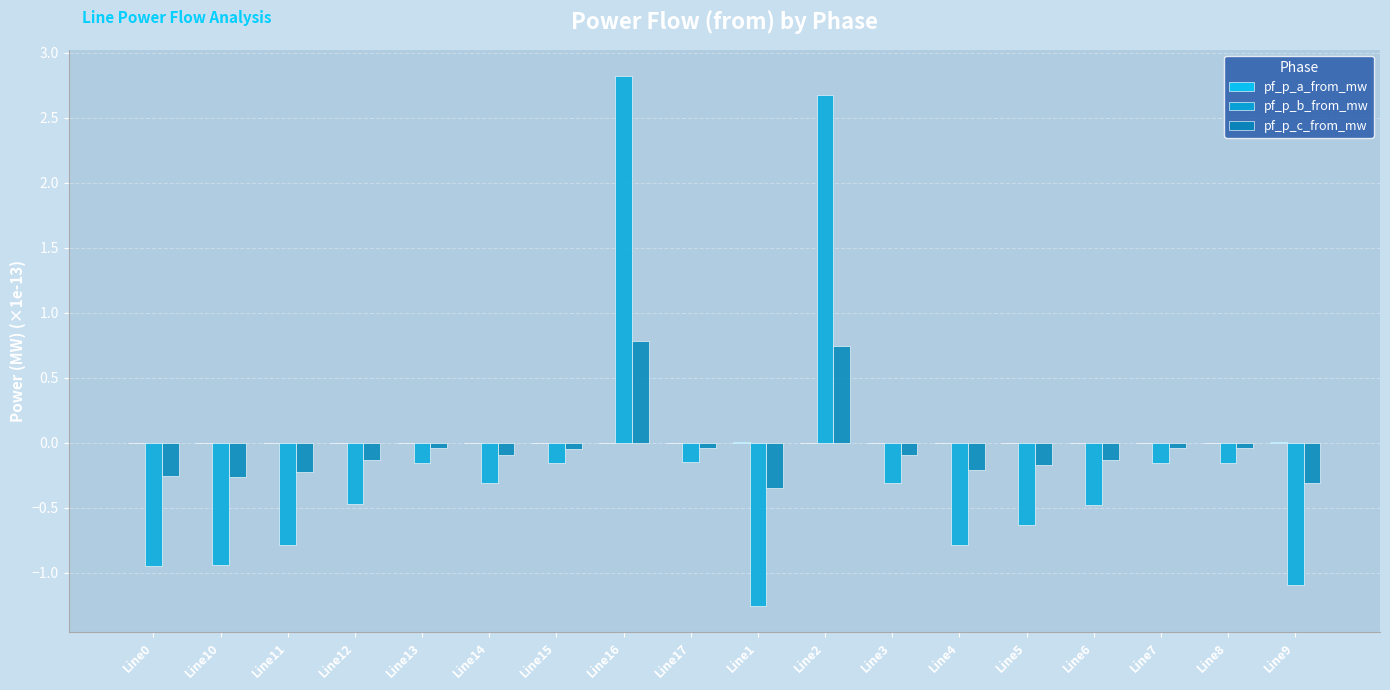

What is the difference between the pf_p_b_from_mw values at Line6 and Line15?

0.3